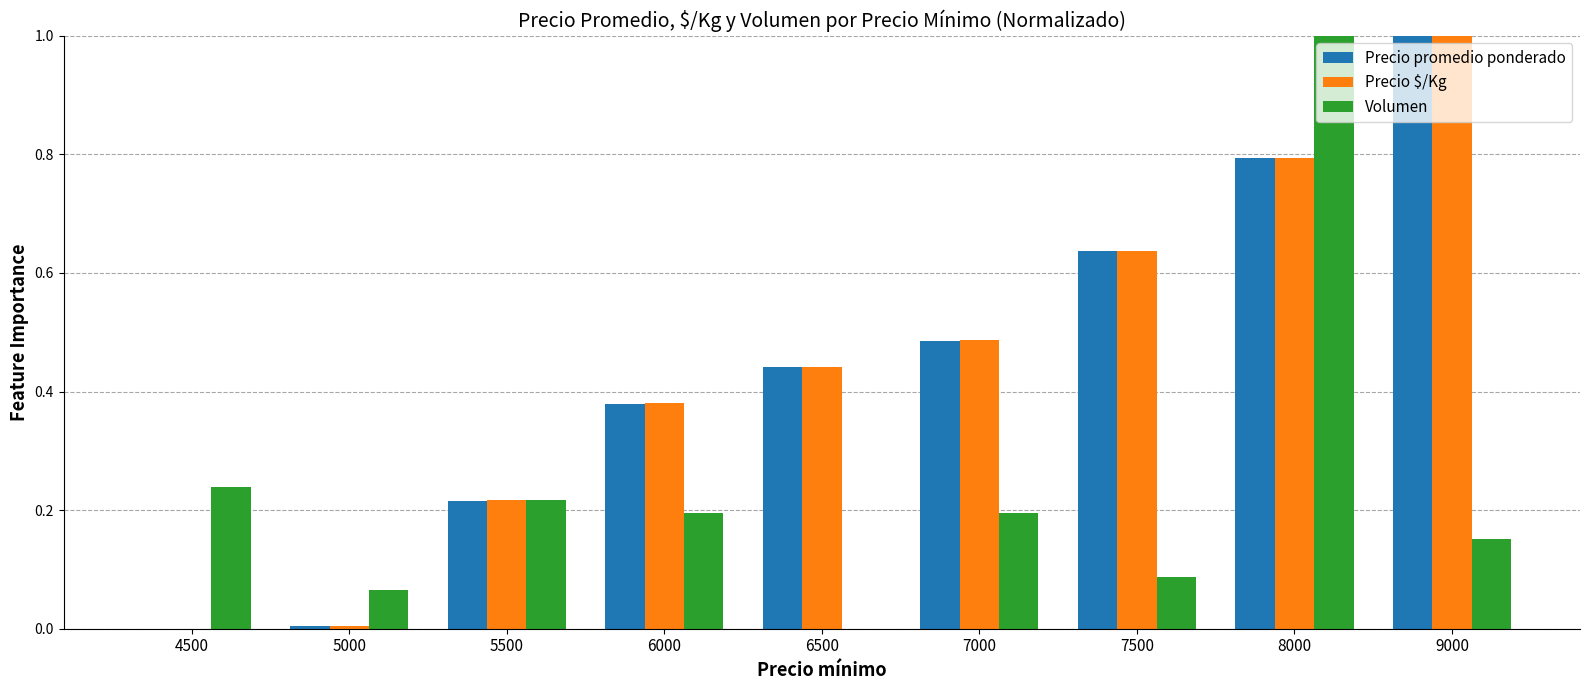

How many values in the Volumen series exceed 0?

8